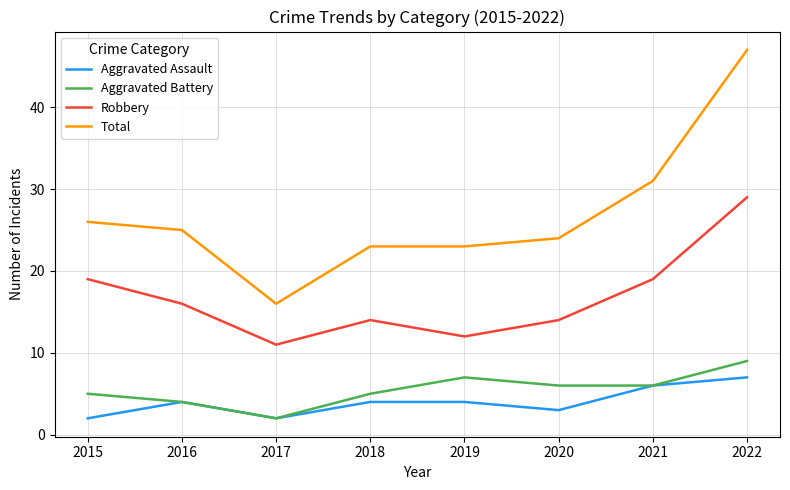

How many lines are shown in the chart?

4